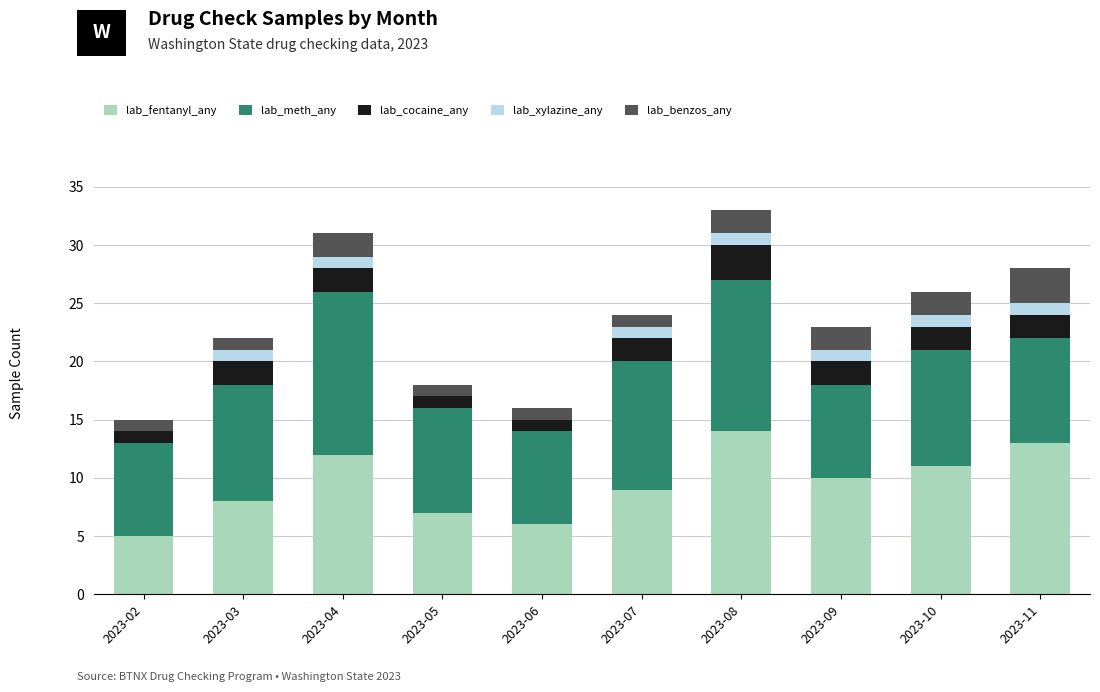

What is the difference between the lab_fentanyl_any values at 2023-05 and 2023-09?

3